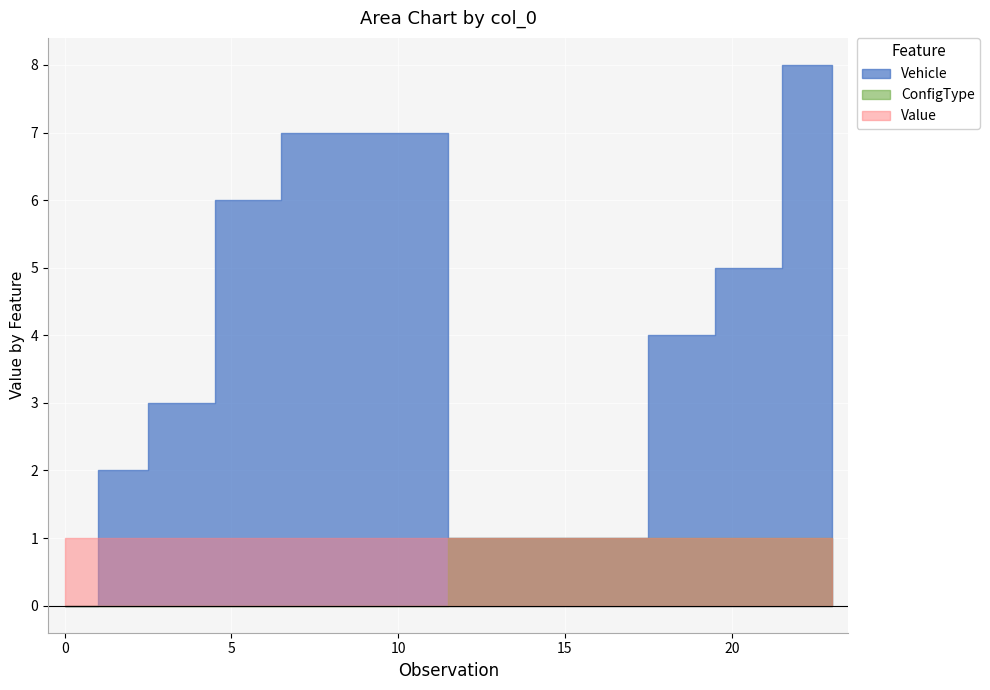

True or false: ConfigType and Value cross at least once.

False